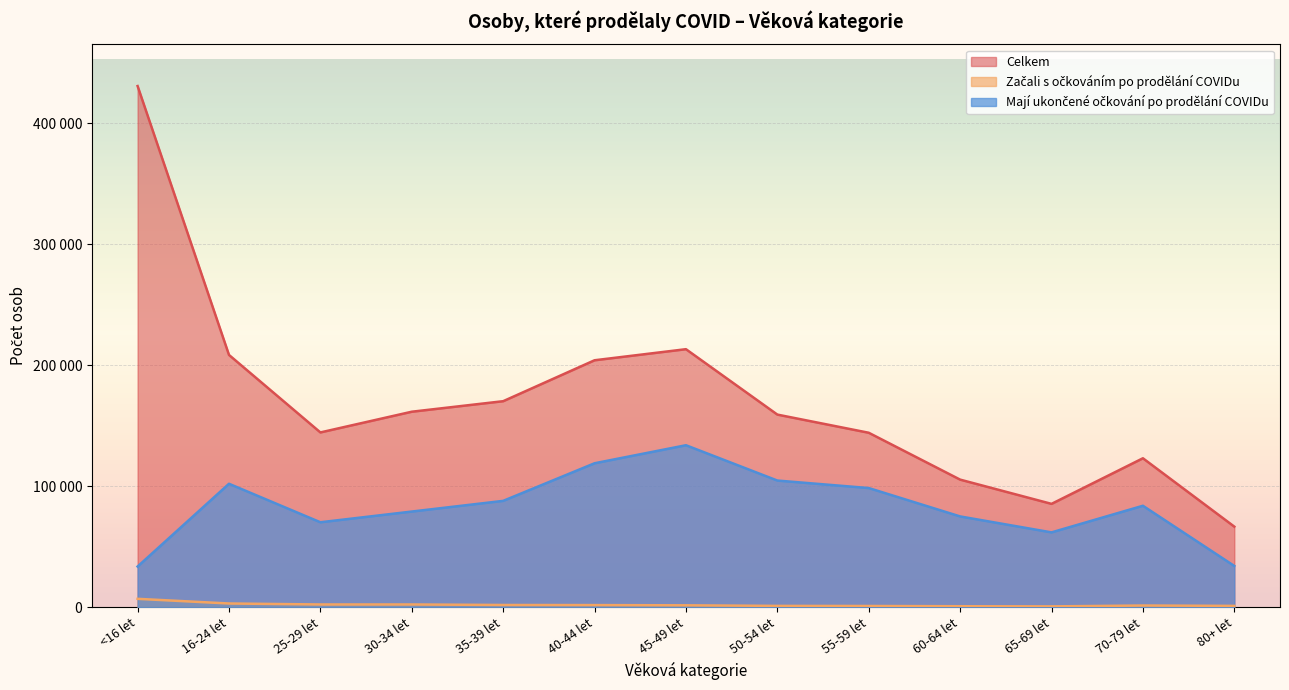

True or false: Mají ukončené očkování po prodělání COVIDu and Začali s očkováním po prodělání COVIDu cross at least once.

False